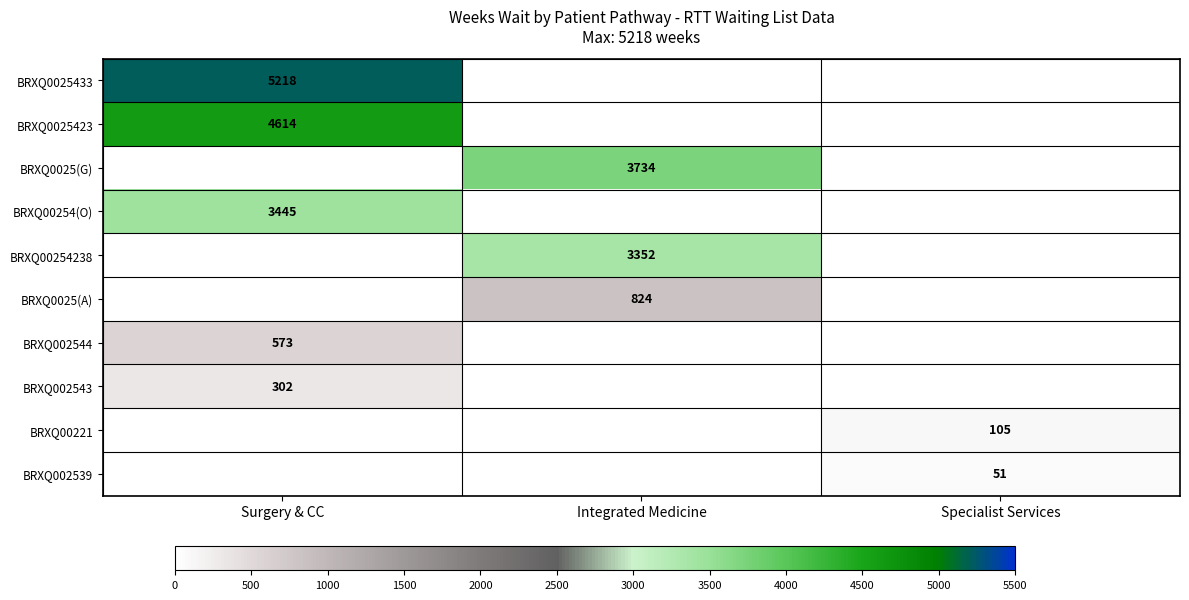

What is the difference between the highest and lowest values at Surgery & CC?

4916.0